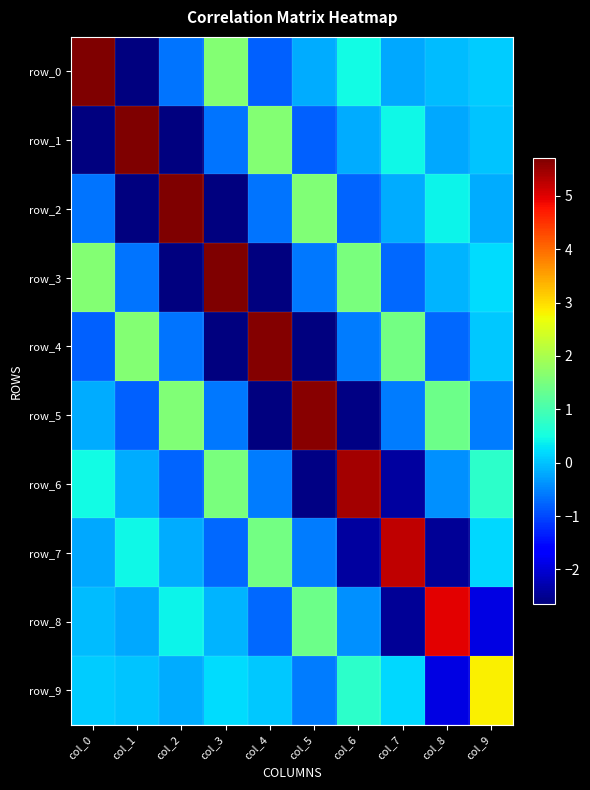

Where does the row_5 series first go above 0?

col_2